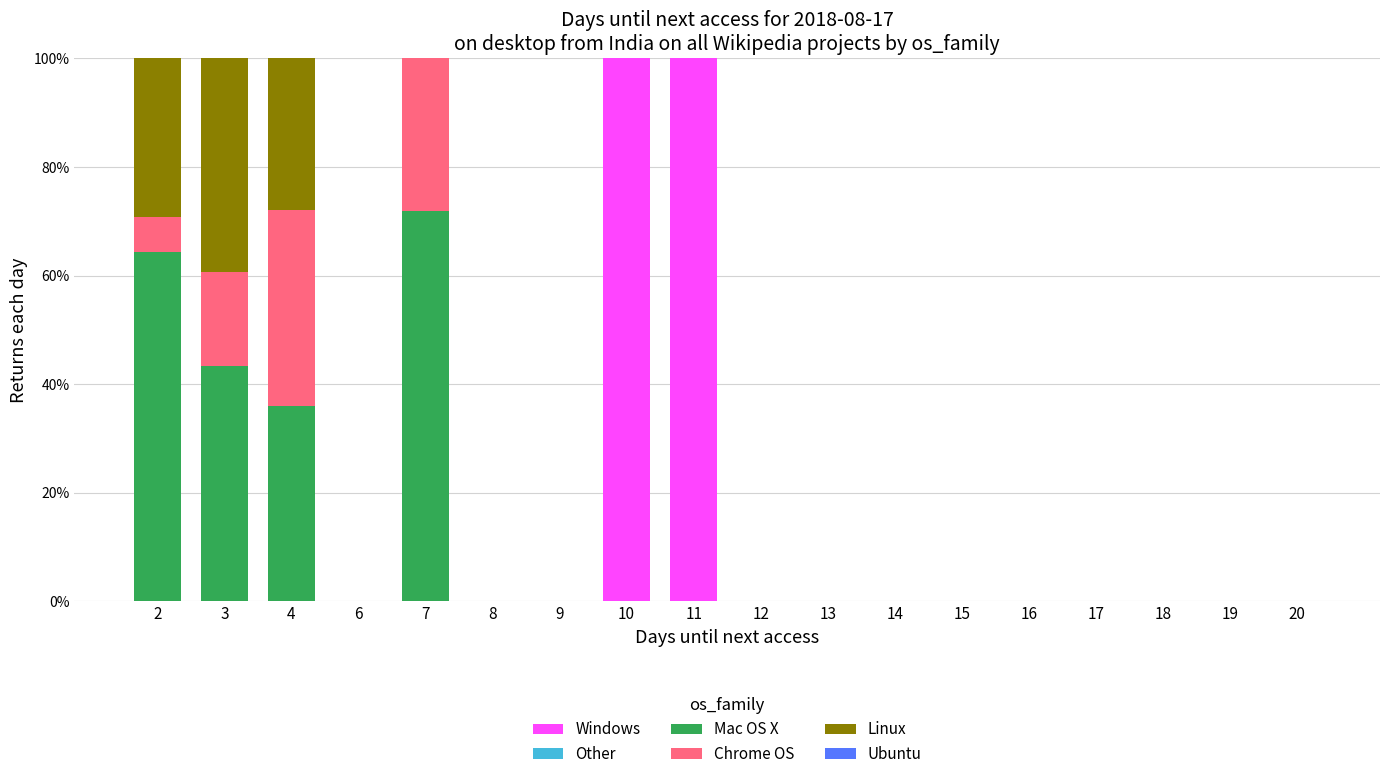

Are the bars horizontal?

No